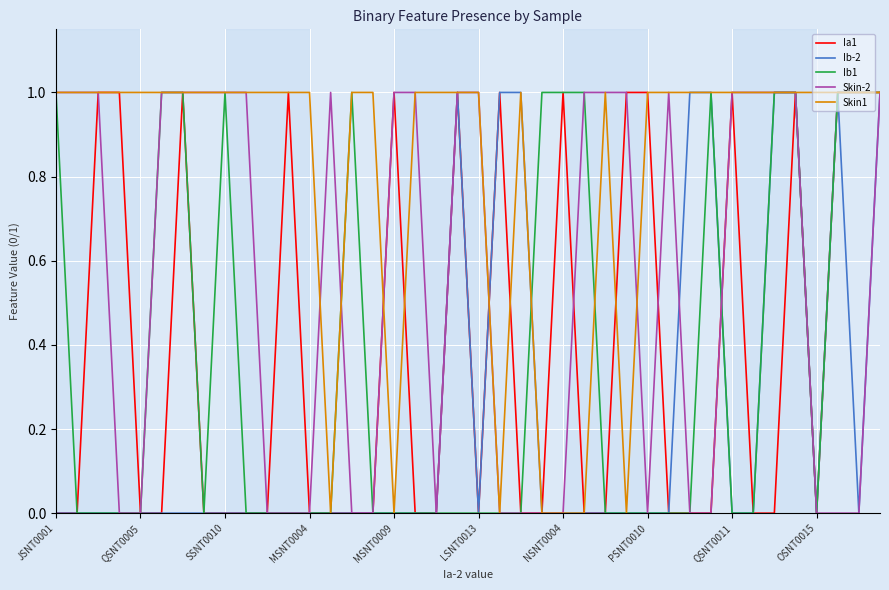

Count the Skin1 values in the range 1 to 2.

33